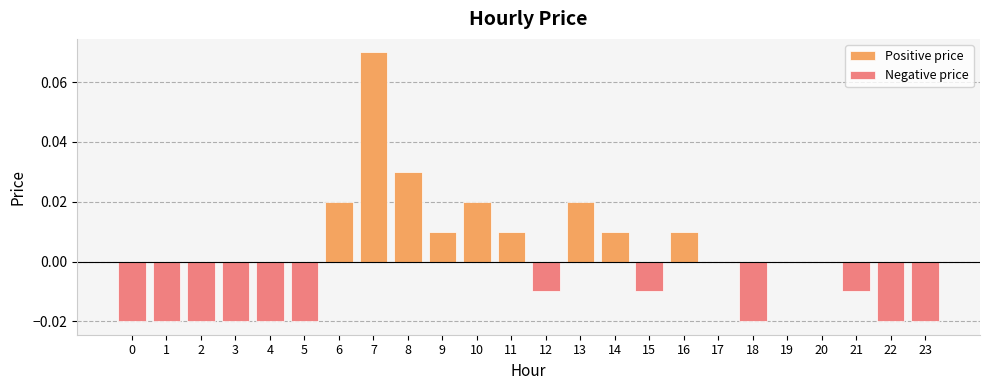

What are all the series names shown in the legend?

Positive price, Negative price